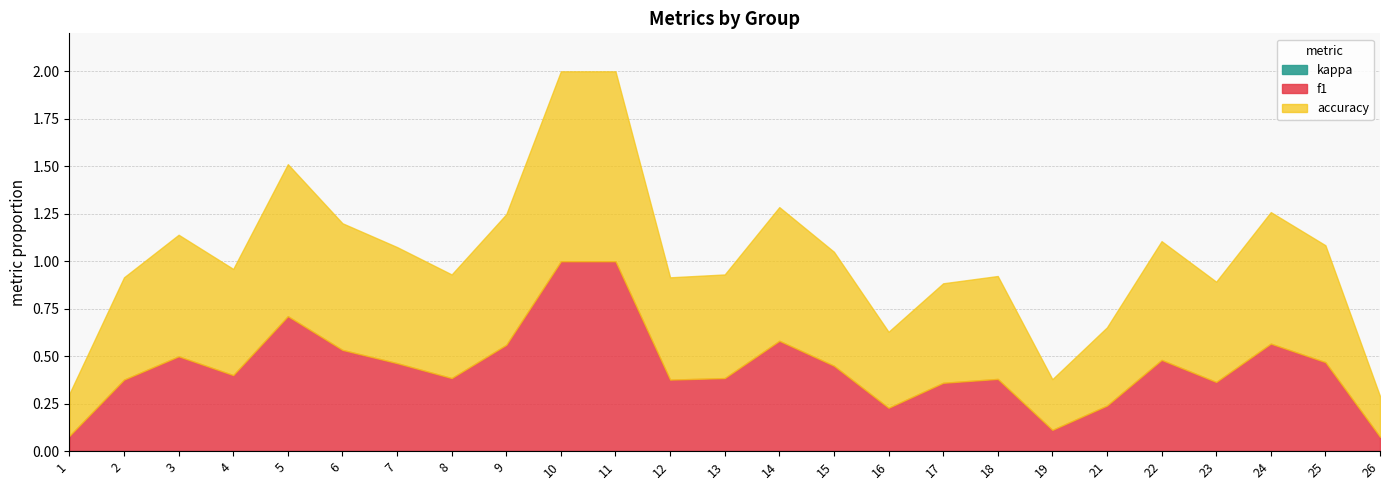

Which series has the largest range (max minus min)?

f1